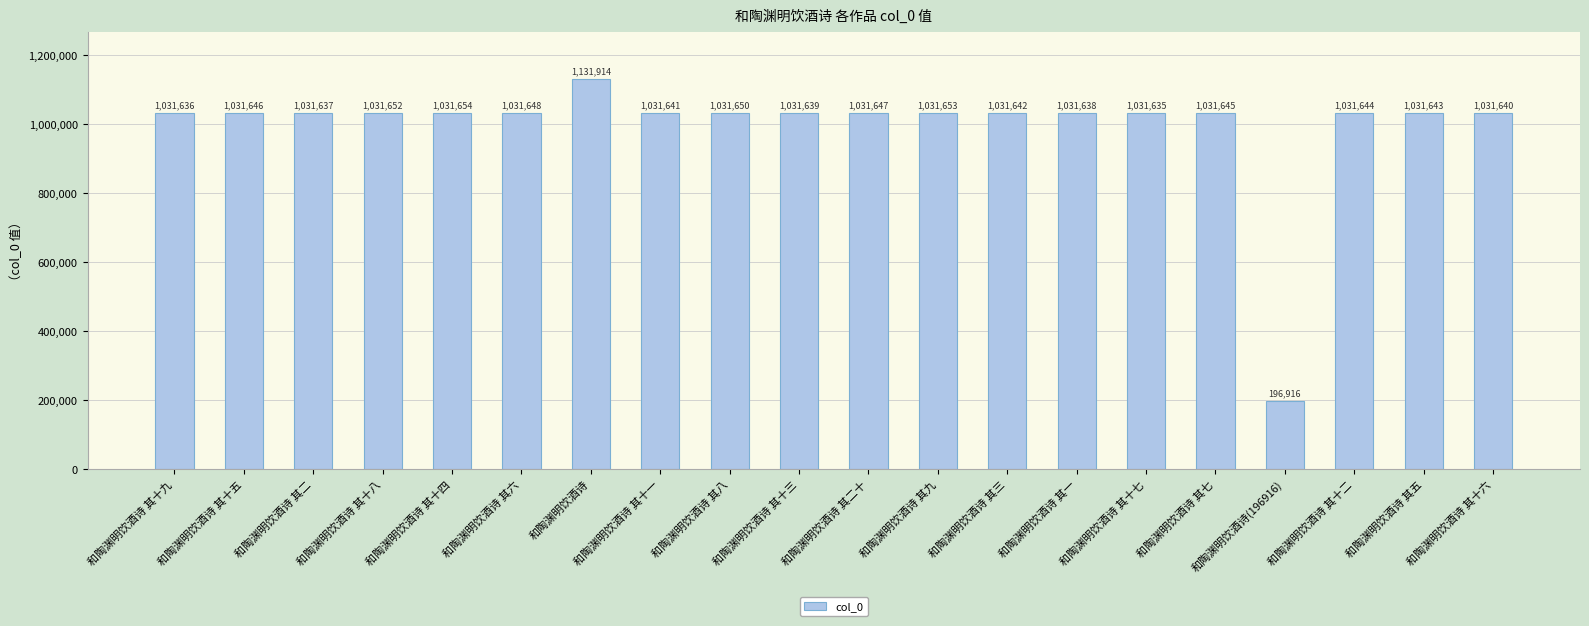

Reading left to right, list all the values displayed in this chart.

和陶渊明饮酒诗 其十九=1031636	和陶渊明饮酒诗 其十五=1031646	和陶渊明饮酒诗 其二=1031637	和陶渊明饮酒诗 其十八=1031652	和陶渊明饮酒诗 其十四=1031654	和陶渊明饮酒诗 其六=1031648	和陶渊明饮酒诗=1131914	和陶渊明饮酒诗 其十一=1031641	和陶渊明饮酒诗 其八=1031650	和陶渊明饮酒诗 其十三=1031639	和陶渊明饮酒诗 其二十=1031647	和陶渊明饮酒诗 其九=1031653	和陶渊明饮酒诗 其三=1031642	和陶渊明饮酒诗 其一=1031638	和陶渊明饮酒诗 其十七=1031635	和陶渊明饮酒诗 其七=1031645	和陶渊明饮酒诗(196916)=196916	和陶渊明饮酒诗 其十二=1031644	和陶渊明饮酒诗 其五=1031643	和陶渊明饮酒诗 其十六=1031640